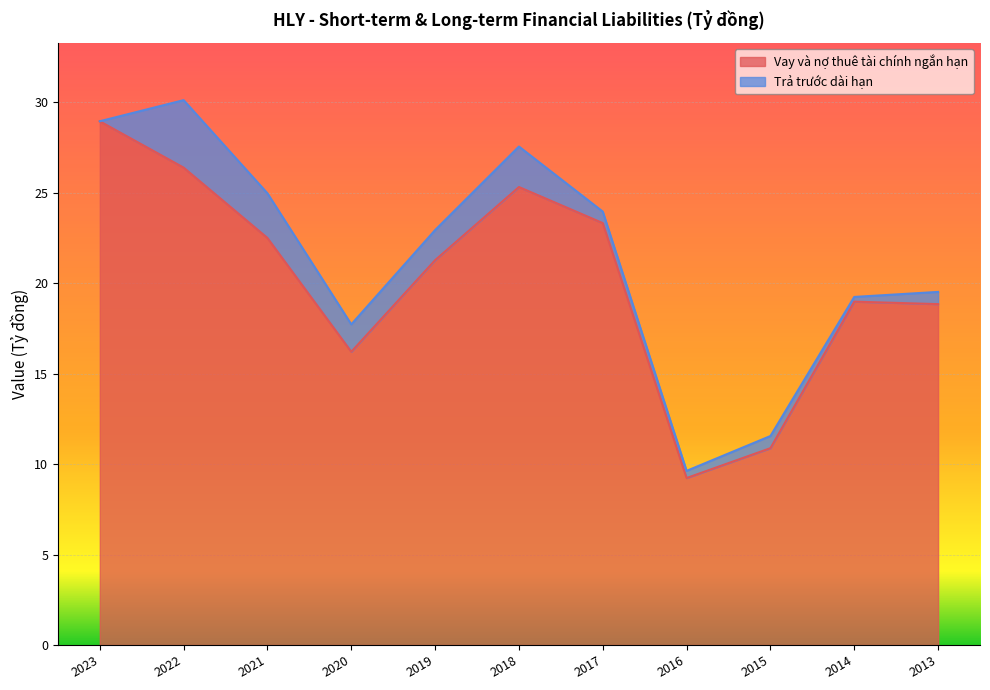

What is the value of the 9th point from the left?

10.9